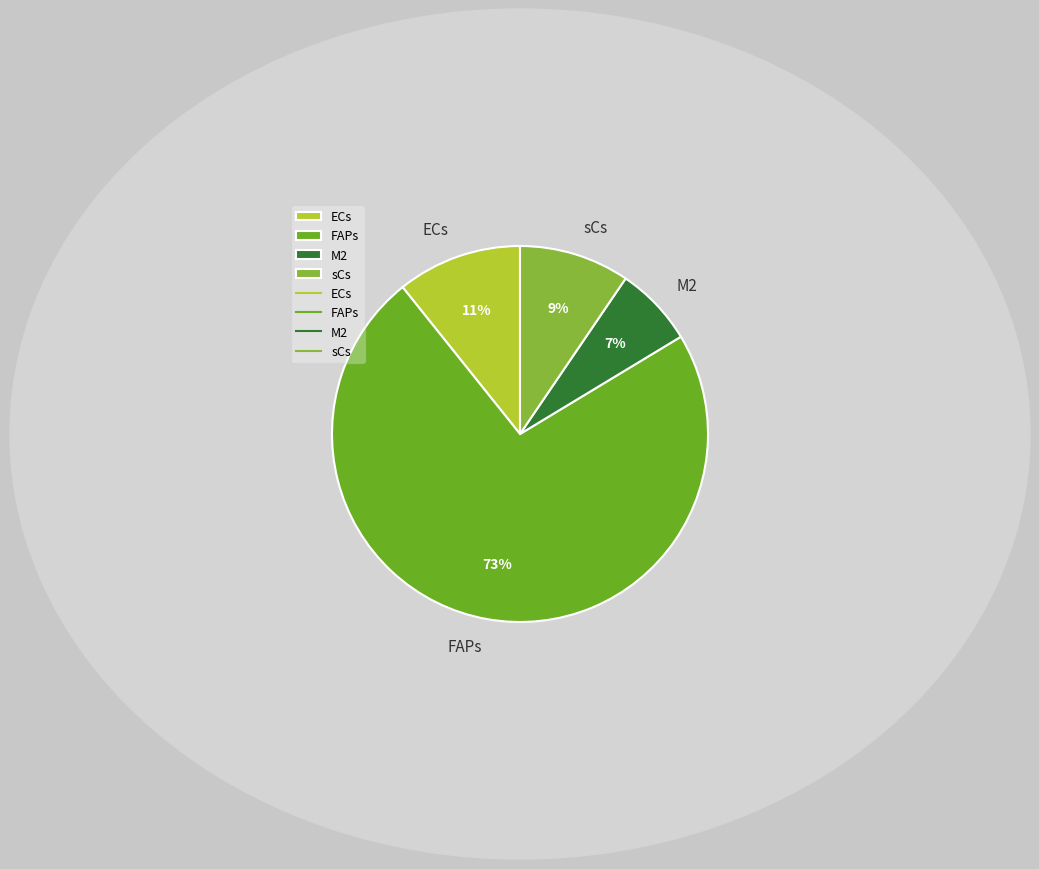

Is it true that ECs is 11% of the pie?

True